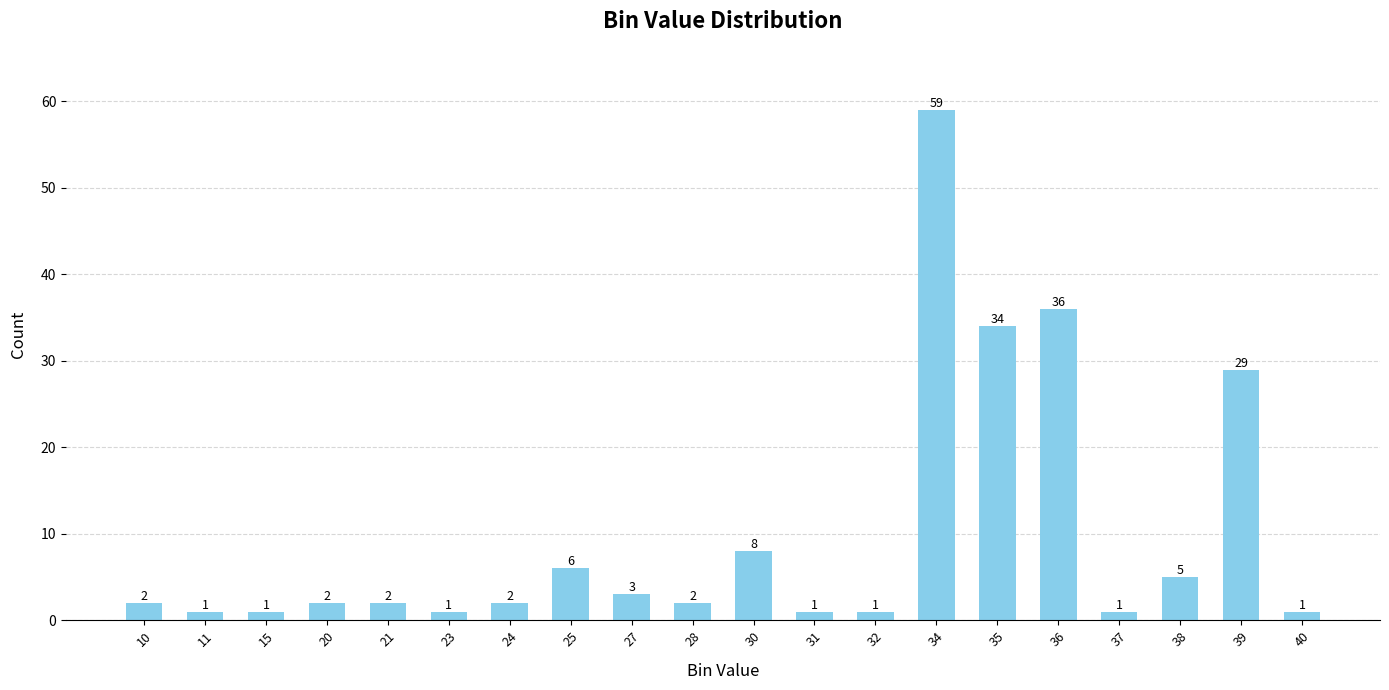

The value at 10 is 2. True or false?

True